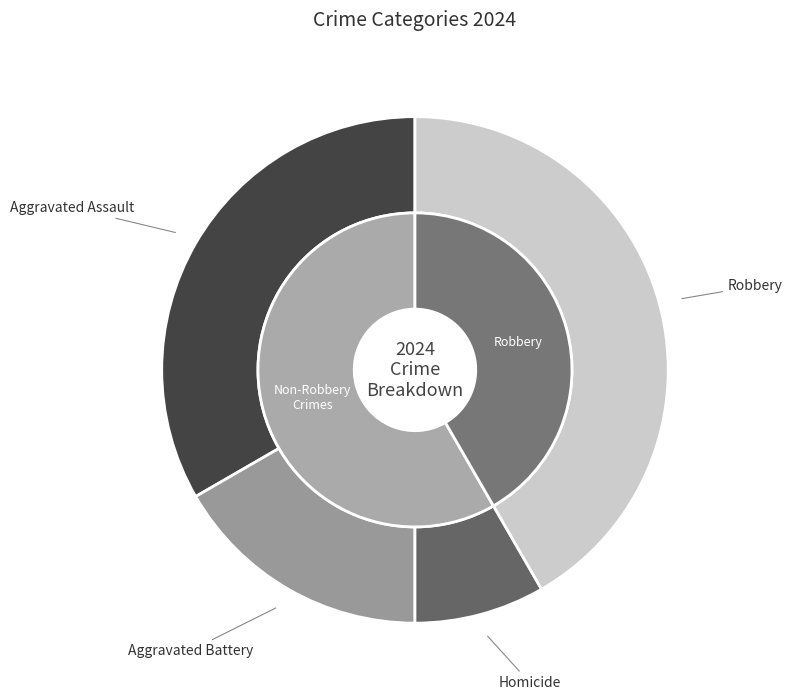

Which slice is the smallest?

Homicide